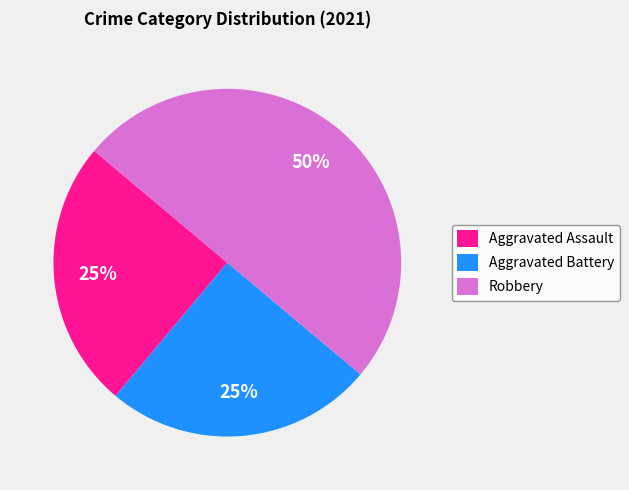

What is the ratio of the value at Aggravated Assault to the value at Aggravated Battery?

1.0